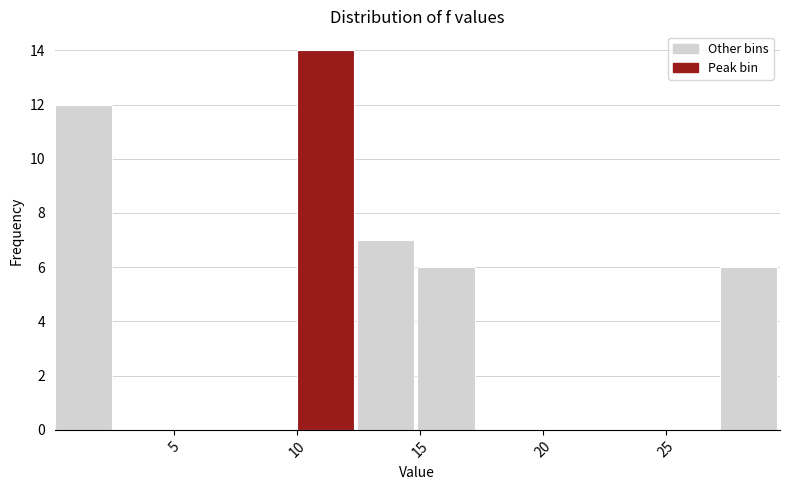

Over which range of the x-axis is the bar tallest?

10.0 to 12.5